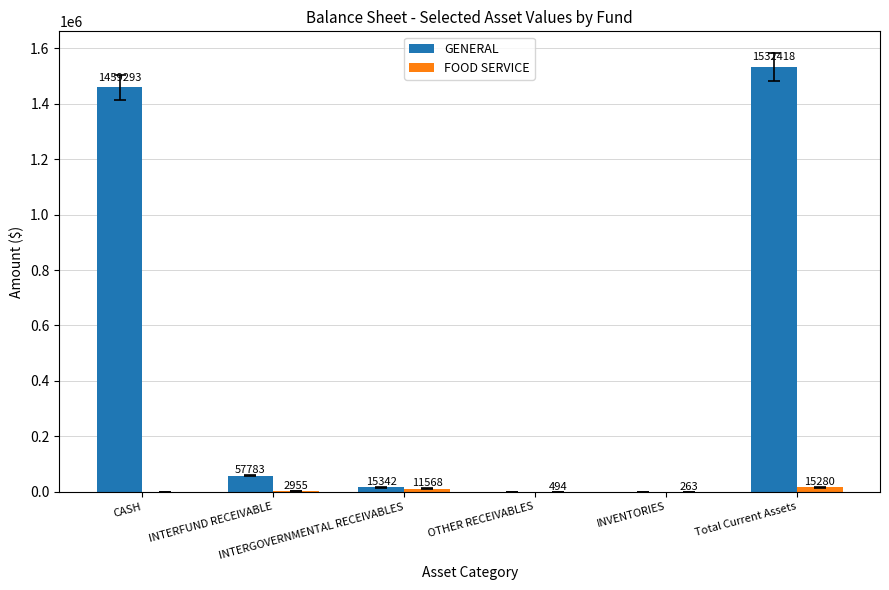

Which series has the largest total across all categories?

GENERAL